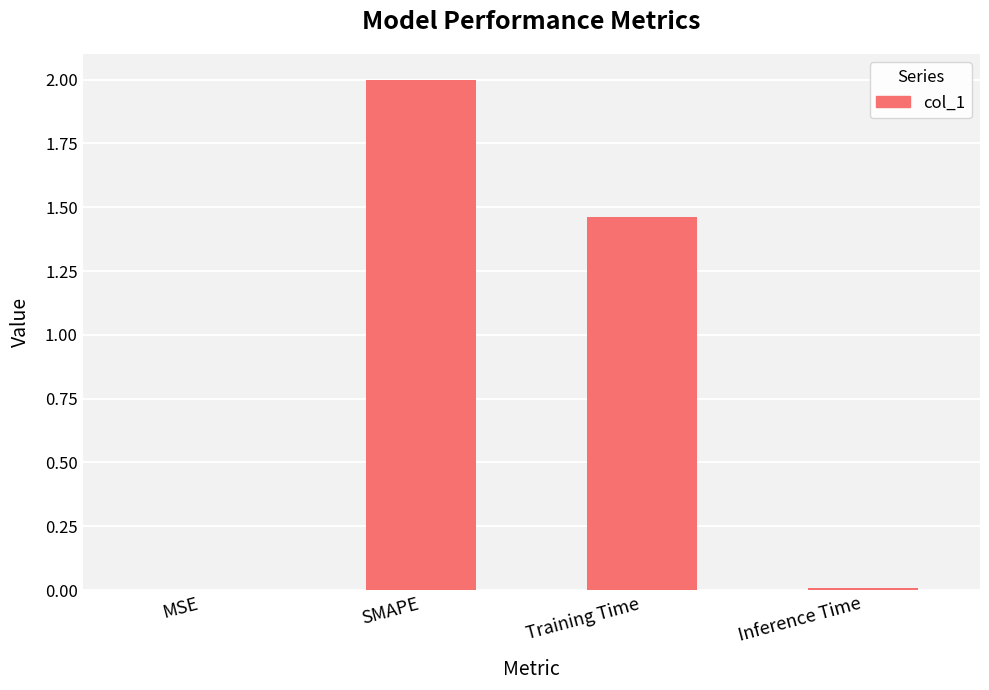

Where is the data nearest to the value 1?

Training Time